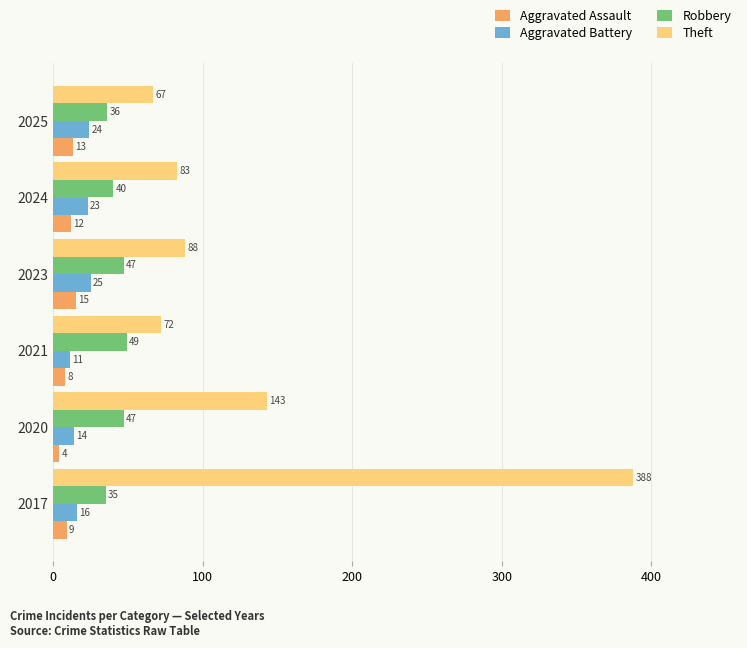

Which series has the largest range (max minus min)?

Theft